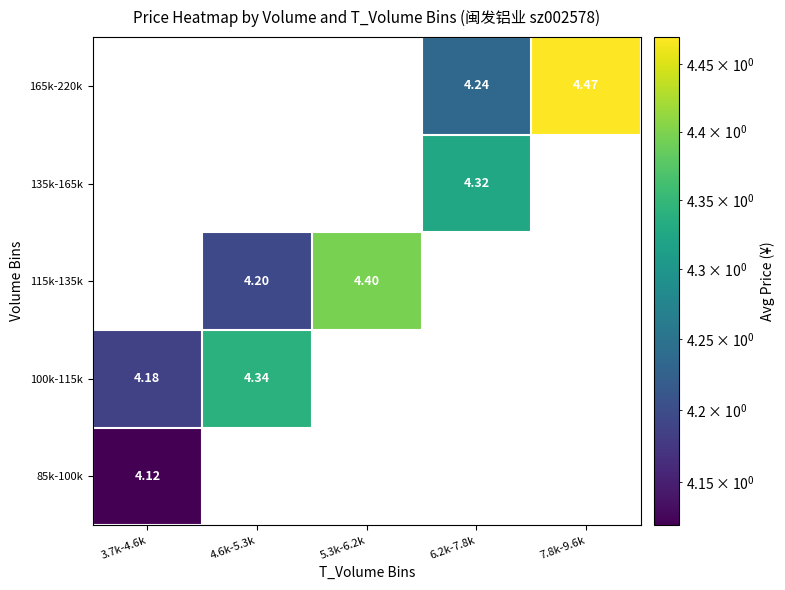

At how many categories does at least one series exceed 4?

5